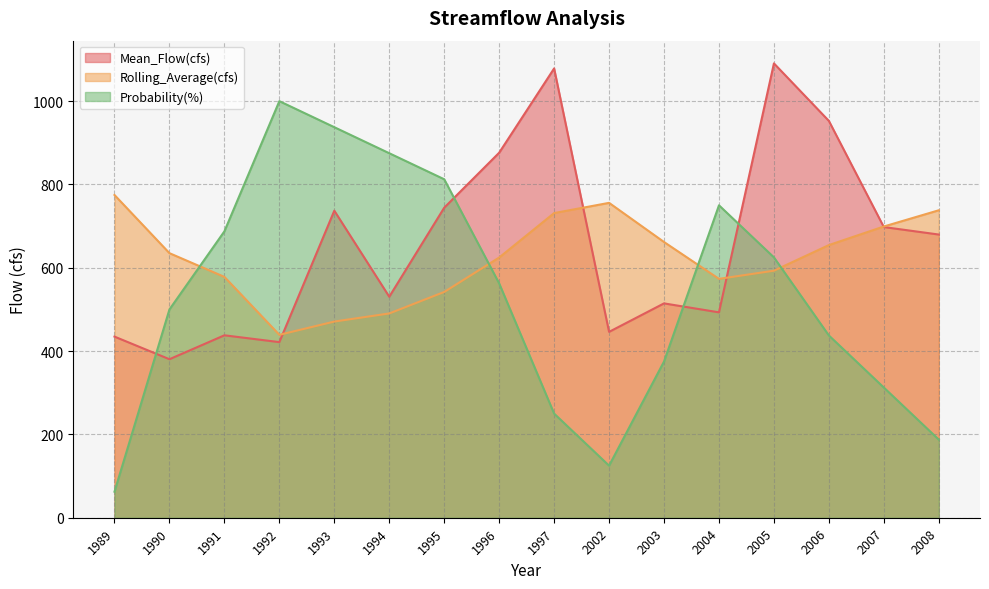

Reading left to right, list all the values displayed in this chart.

Mean_Flow(cfs): 1989=434.8	1990=380.5	1991=437.9	1992=421.6	1993=737.0	1994=530.5	1995=744.2	1996=876.2	1997=1078.5	2002=446.2	2003=514.5	2004=493.0	2005=1090.7	2006=952.6	2007=697.8	2008=679.8
Rolling_Average(cfs): 1989=774.7	1990=635.1	1991=578.1	1992=439.1	1993=470.9	1994=490.4	1995=542.0	1996=624.6	1997=731.3	2002=755.9	2003=661.9	2004=573.4	2005=593.0	2006=654.5	2007=699.1	2008=738.1
Probability(%): 1989=62.5	1990=500.0	1991=687.5	1992=1000.0	1993=937.5	1994=875.0	1995=812.5	1996=562.5	1997=250.0	2002=125.0	2003=375.0	2004=750.0	2005=625.0	2006=437.5	2007=312.5	2008=187.5